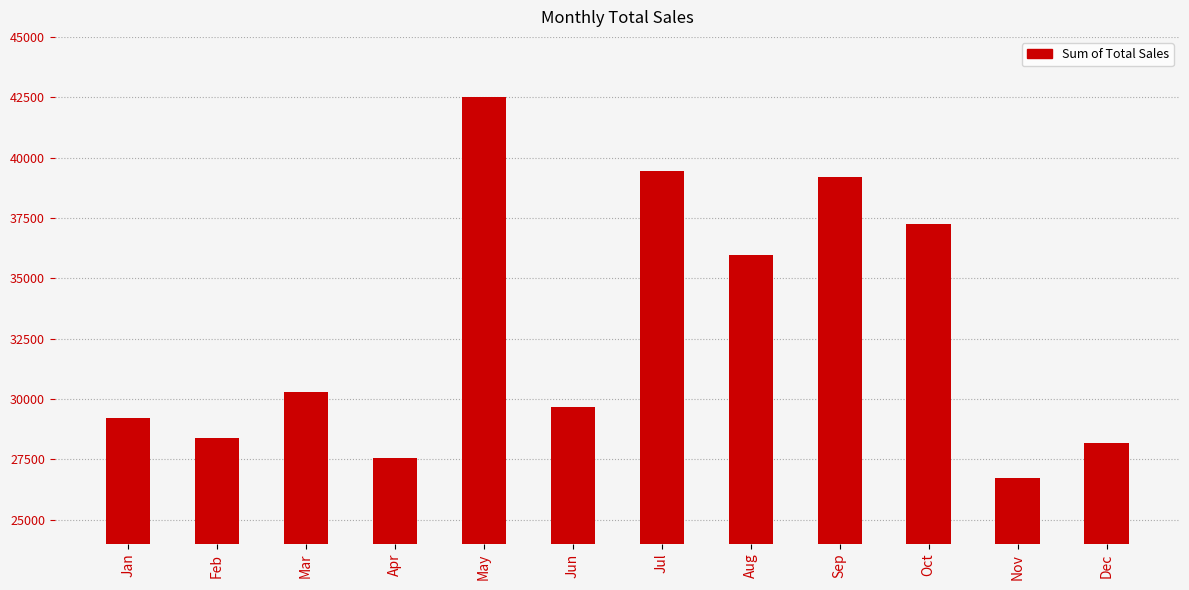

The value at Dec is 18874. True or false?

False